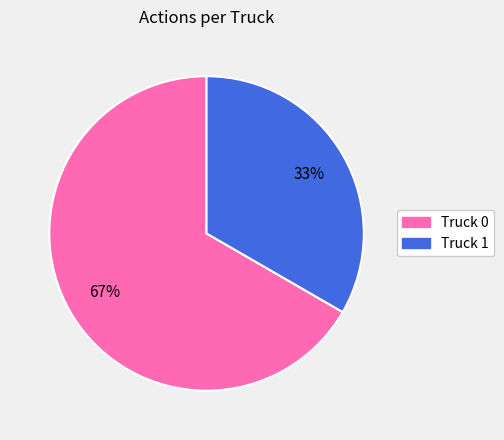

Which category has the biggest portion of the pie?

Truck 0